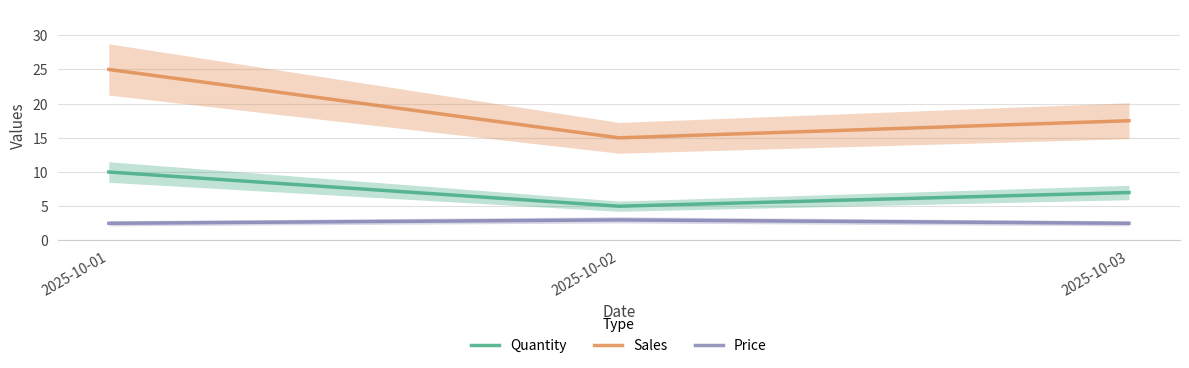

What is the total value across all series at 2025-10-01?

37.5